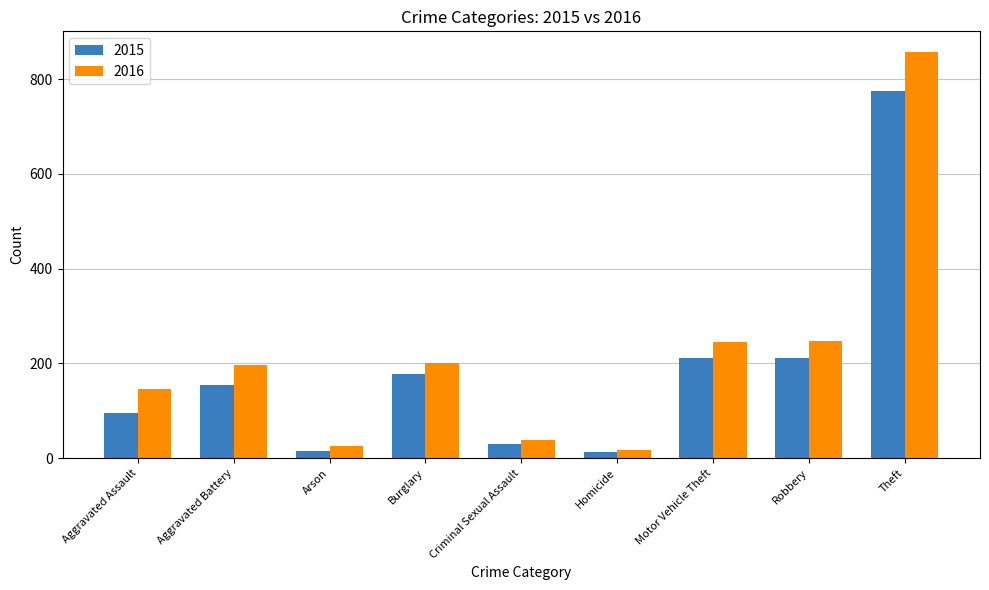

What is the label of the 3rd bar from the right?

Motor Vehicle Theft